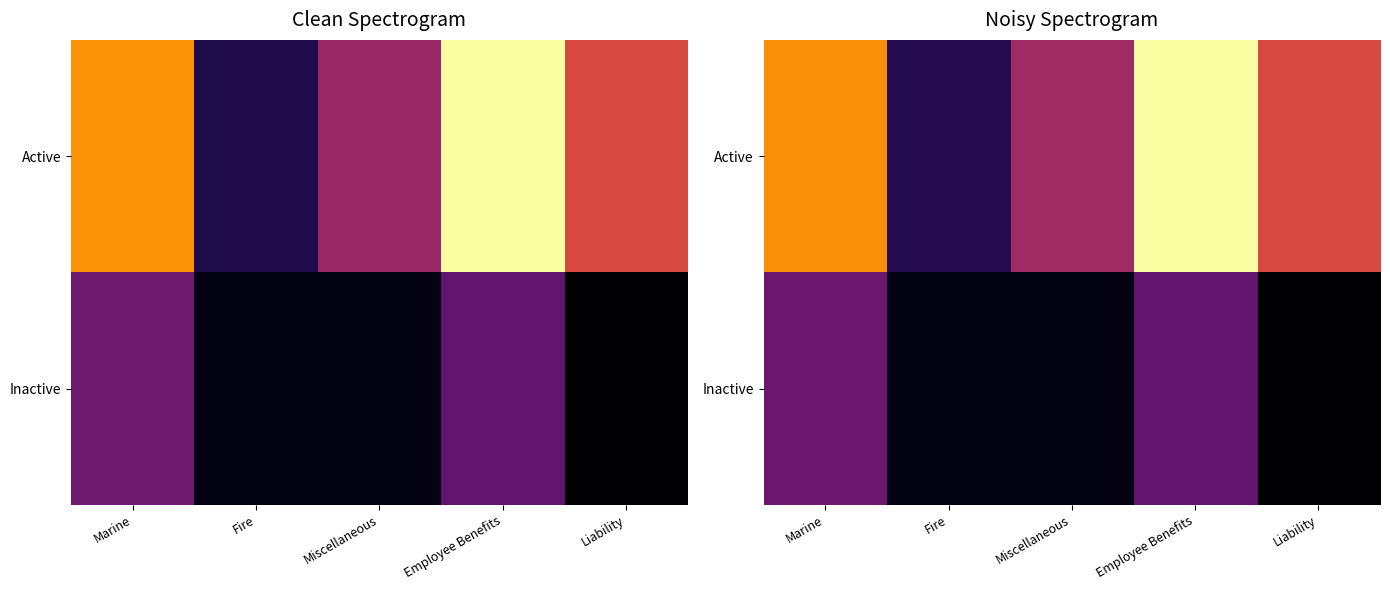

What is the difference between the highest and lowest values at Marine?

100101.7